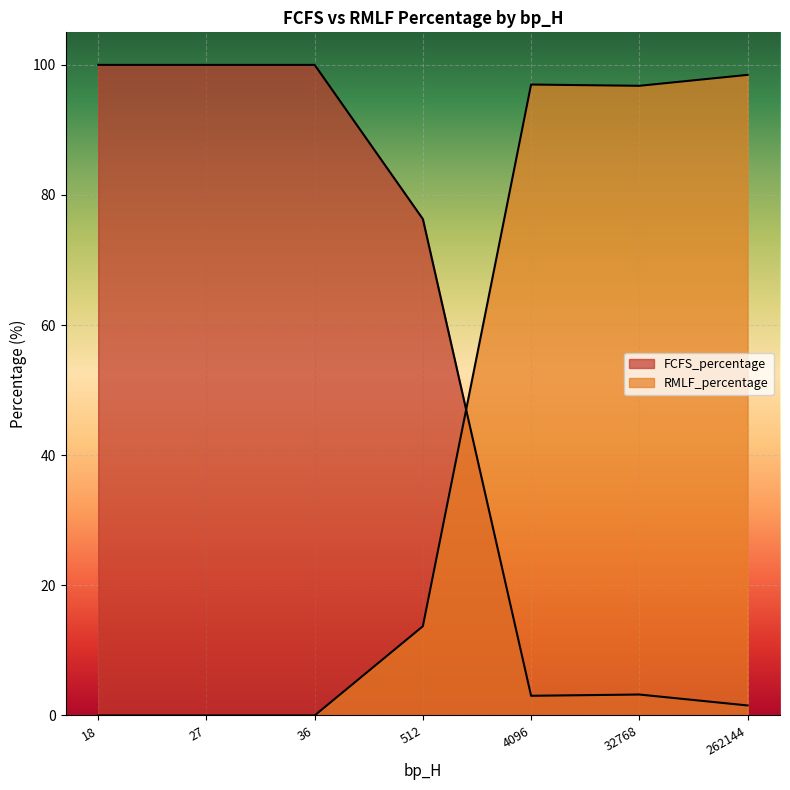

Which series ends up on top after the final intersection of RMLF_percentage and FCFS_percentage?

RMLF_percentage